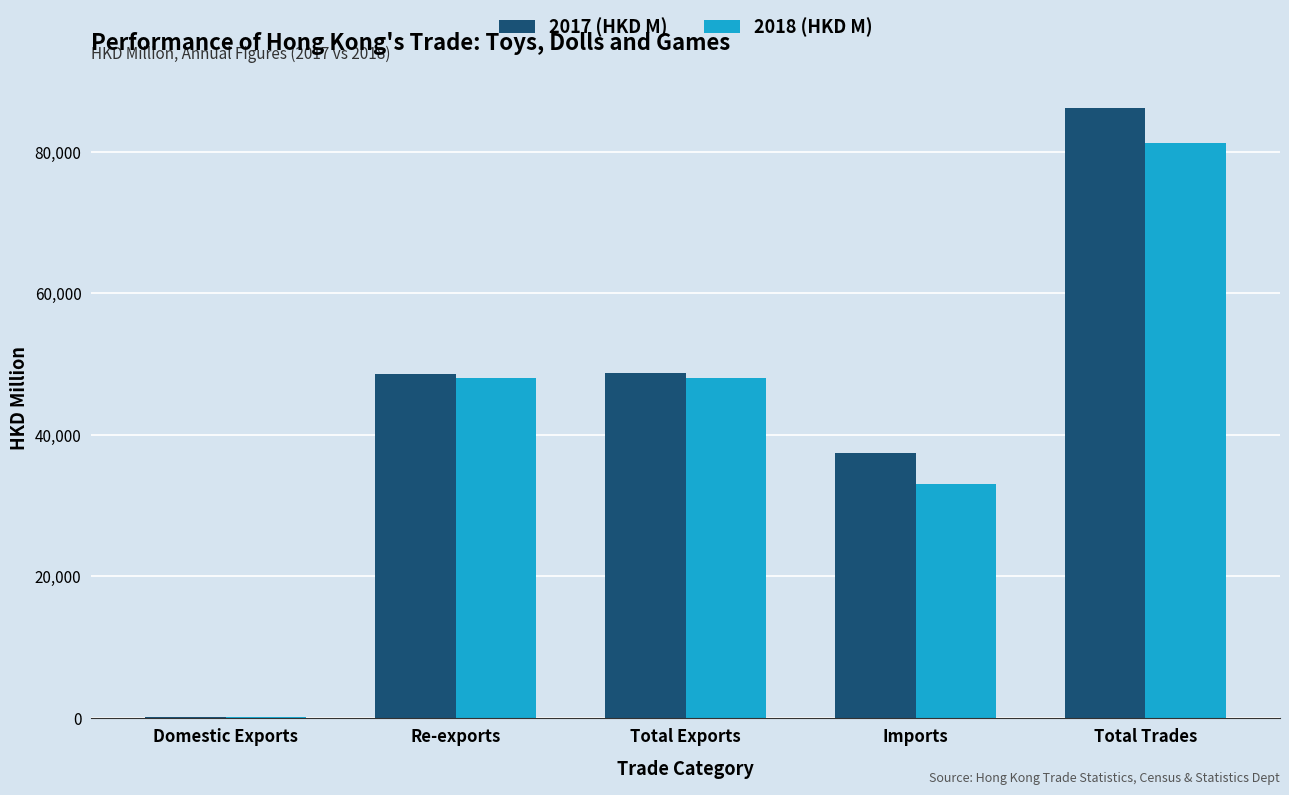

How many data points in 2017 (HKD M) are above 48625?

3